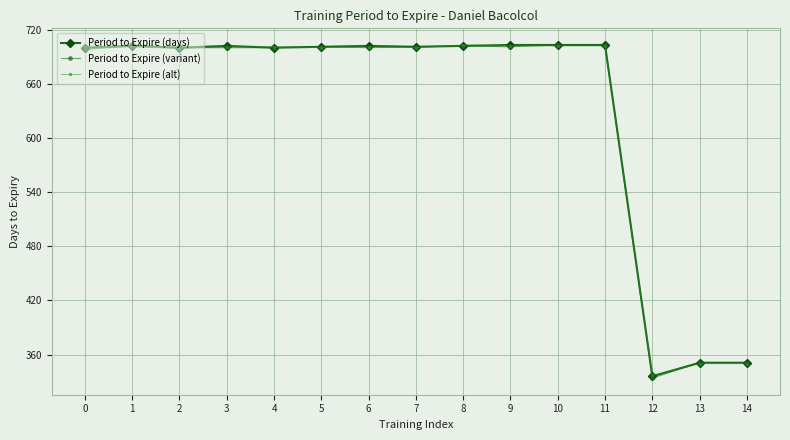

How many intersections are there between Period to Expire (alt) and Period to Expire (variant)?

9